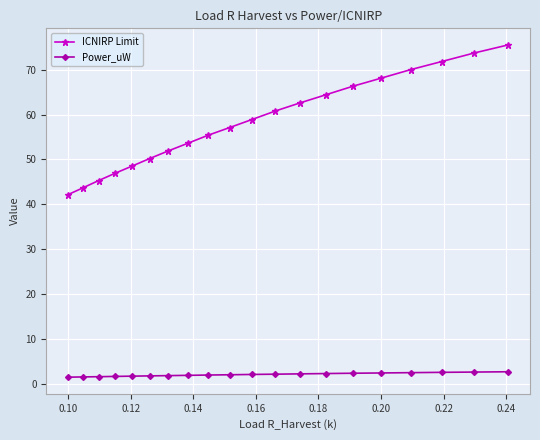

How many distinct data groups are displayed?

2